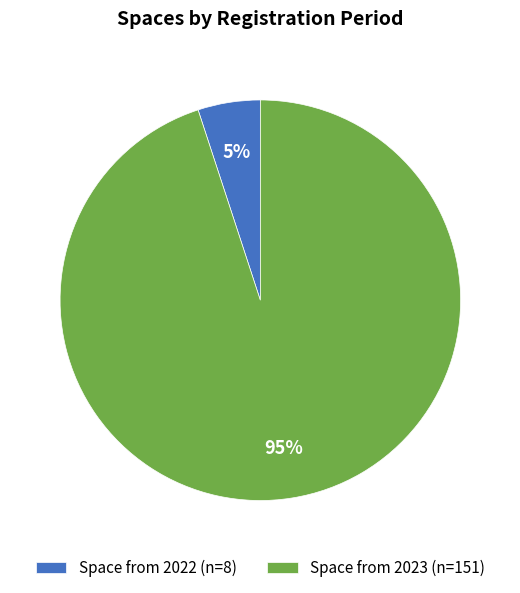

To the nearest percent, what is the difference between the Space from 2022 and Space from 2023 slice percentages?

90%